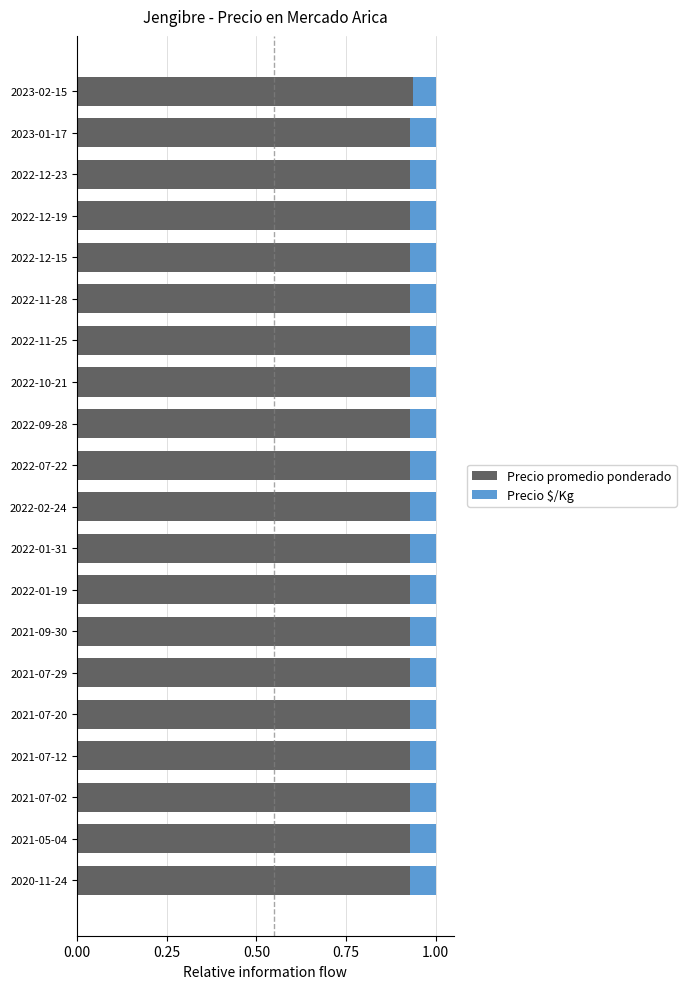

How many Precio promedio ponderado values are between 0 and 1?

20